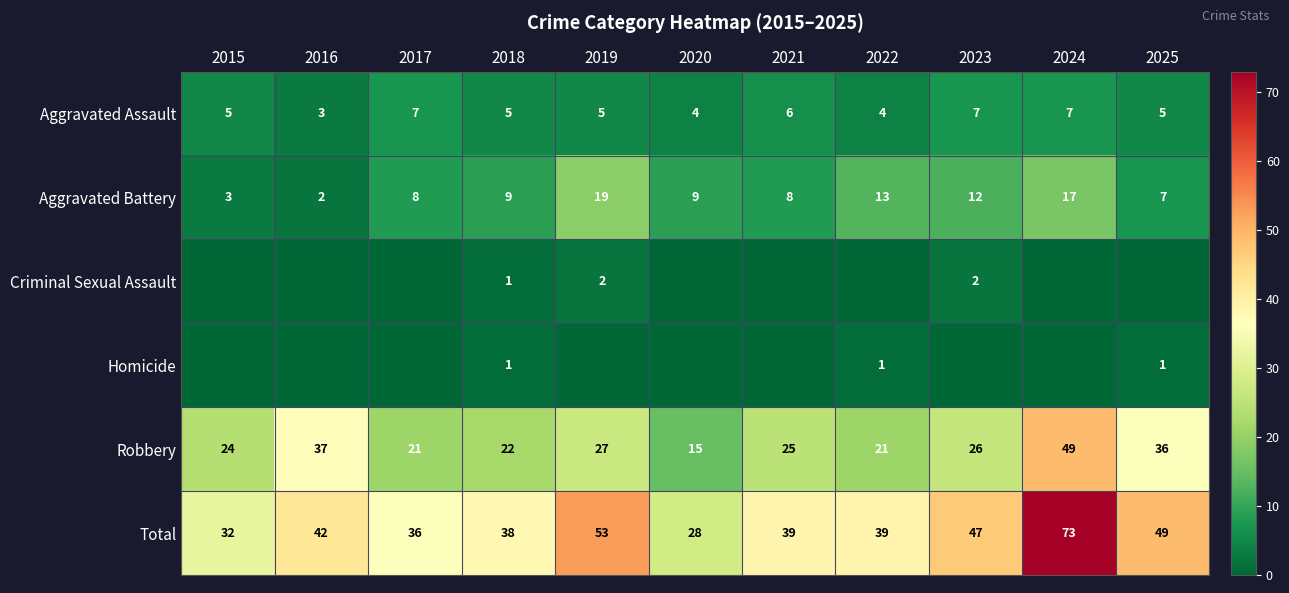

True or false: Robbery has a value of 38 at 2019.

False